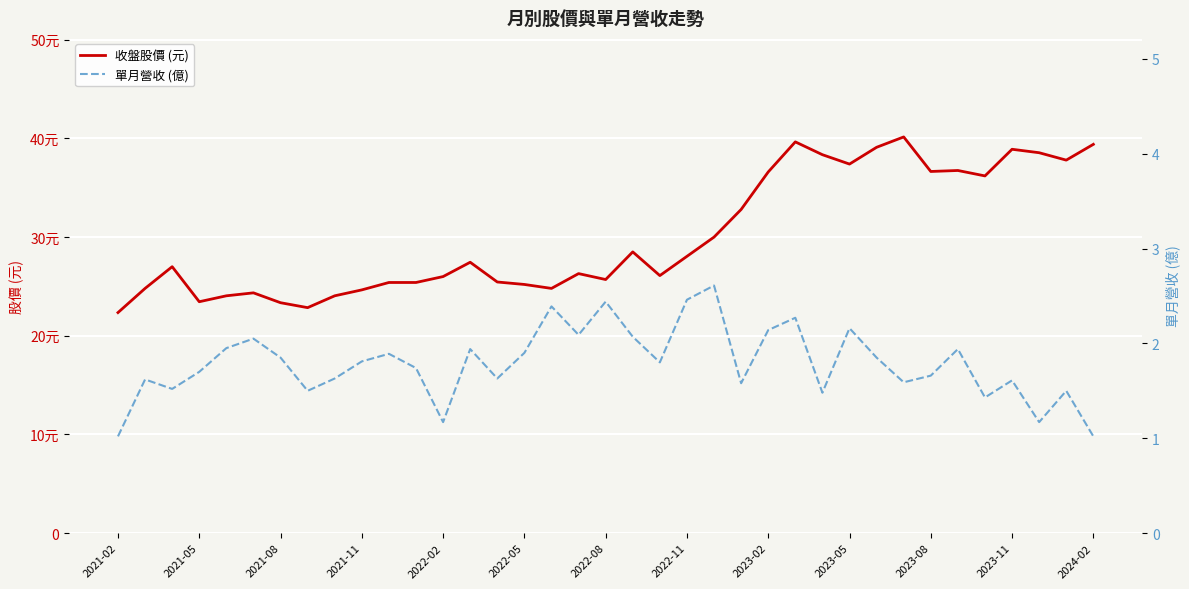

True or false: 收盤股價 (元) and 單月營收 (億) cross at least once.

False